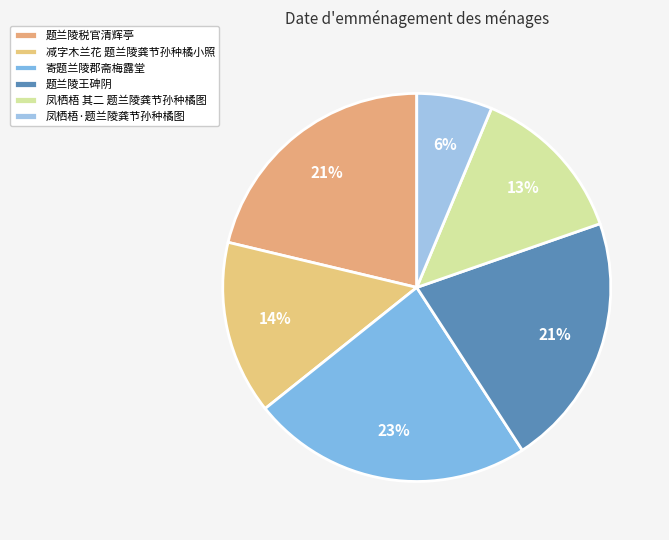

The 寄题兰陵郡斋梅露堂 slice represents 15% of the pie. True or false?

False